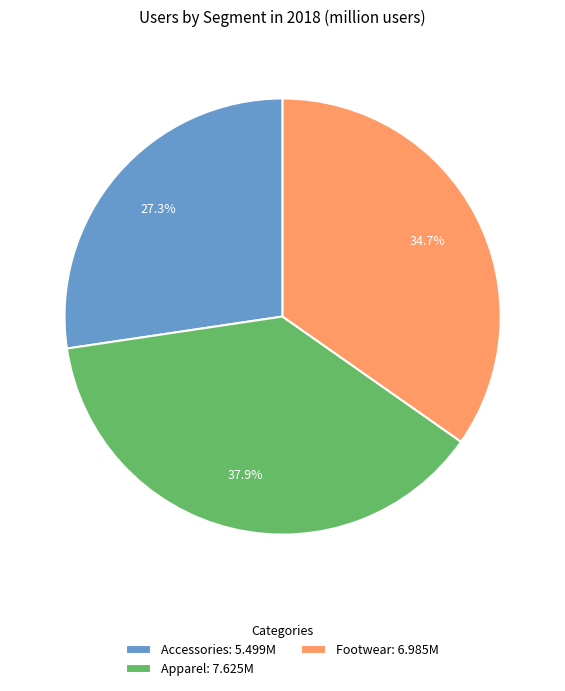

How many slices are in this pie chart?

3